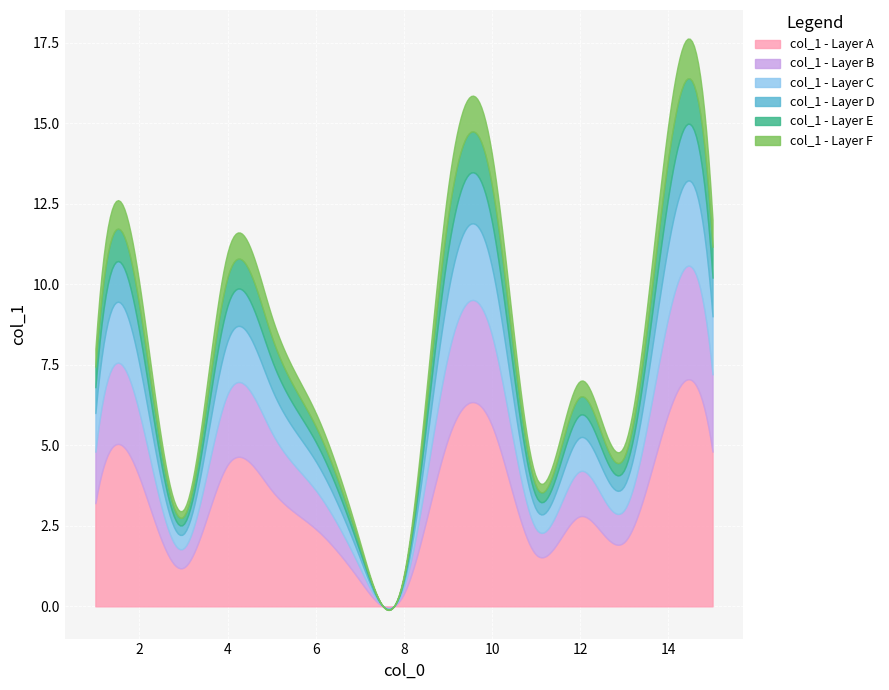

Which has a higher value, 5 or 6?

5